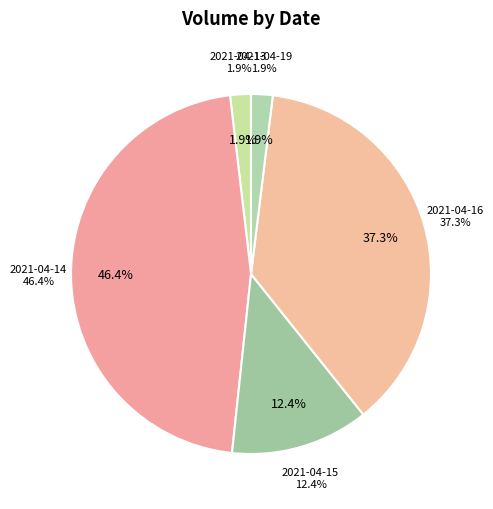

Is there any slice that represents more than half of the pie?

No